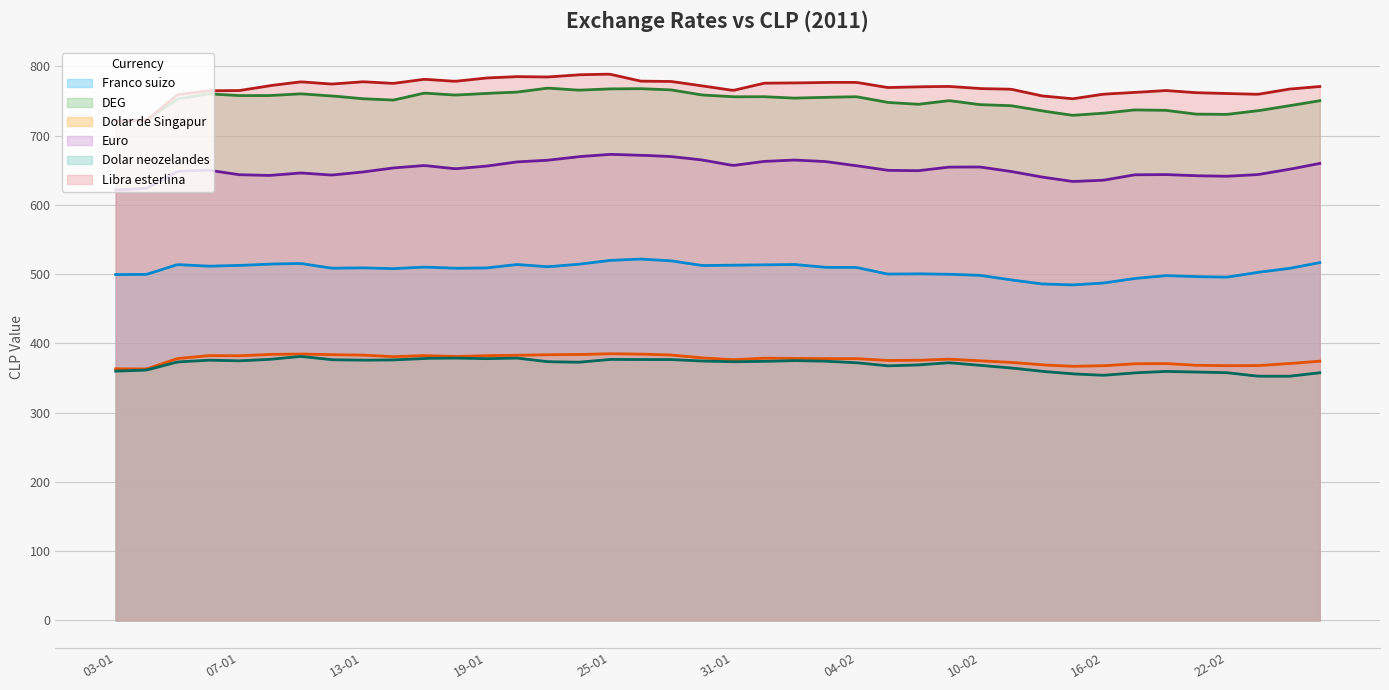

Reading left to right, list all the values displayed in this chart.

Franco suizo: 499.4	499.6	513.7	511.4	512.5	514.5	515.4	508.5	509.1	507.9	510.2	508.4	508.8	513.9	510.6	514.2	519.8	521.8	519.2	512.4	512.8	513.4	513.9	509.8	509.6	500.1	500.4	499.8	498.2	491.6	485.9	484.4	487.1	493.7	497.8	496.3	495.7	502.6	508.2	516.6
DEG: 720.8	722.4	752.8	760.4	757.8	757.8	760.4	757.3	753.3	751.3	761.4	758.5	760.9	762.8	768.6	765.6	767.5	767.8	766.0	758.6	756.1	756.2	754.1	755.3	756.1	747.9	745.2	750.5	744.7	743.2	735.8	729.3	732.3	737.1	736.6	731.0	730.7	735.9	743.0	750.4
Dolar de Singapur: 363.2	363.0	378.1	382.3	382.1	384.1	384.6	383.6	383.1	380.8	382.4	381.0	382.3	382.8	383.6	383.9	385.1	384.5	383.1	379.0	376.4	378.6	378.2	377.8	378.0	375.3	375.6	377.2	374.8	372.5	369.0	366.9	367.7	370.6	370.9	368.4	367.8	367.9	370.8	374.3
Euro: 621.5	623.7	648.4	650.1	643.5	642.5	646.1	643.0	647.4	653.3	656.8	652.1	655.9	662.0	664.5	669.6	673.0	671.7	669.7	664.8	656.9	662.8	664.7	662.5	656.5	649.9	649.4	654.6	654.7	648.2	640.2	633.8	635.6	643.4	643.8	642.0	641.3	643.7	651.2	659.9
Dolar neozelandes: 359.9	361.4	373.2	375.8	374.8	376.9	381.2	376.4	375.7	376.1	378.4	378.8	377.9	378.8	373.5	372.8	376.8	376.6	376.6	374.5	373.4	373.9	375.1	374.2	372.1	367.5	368.9	372.1	368.2	364.5	359.6	355.9	353.9	357.4	359.5	358.6	357.7	352.6	352.5	357.6
Libra esterlina: 721.0	722.0	759.1	764.8	765.0	772.2	777.7	774.4	777.8	775.4	781.3	778.4	783.2	785.2	784.7	787.9	788.8	778.7	778.2	771.9	765.2	775.7	776.0	776.9	776.8	769.4	770.5	771.0	767.9	767.0	757.4	753.2	759.9	762.3	765.1	762.0	760.8	759.7	767.1	770.9